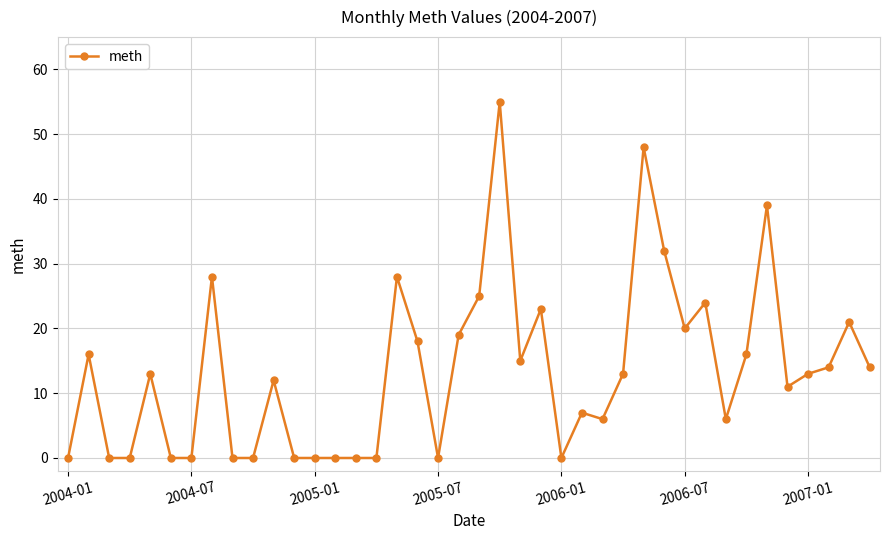

What is the maximum value shown in the chart?

55